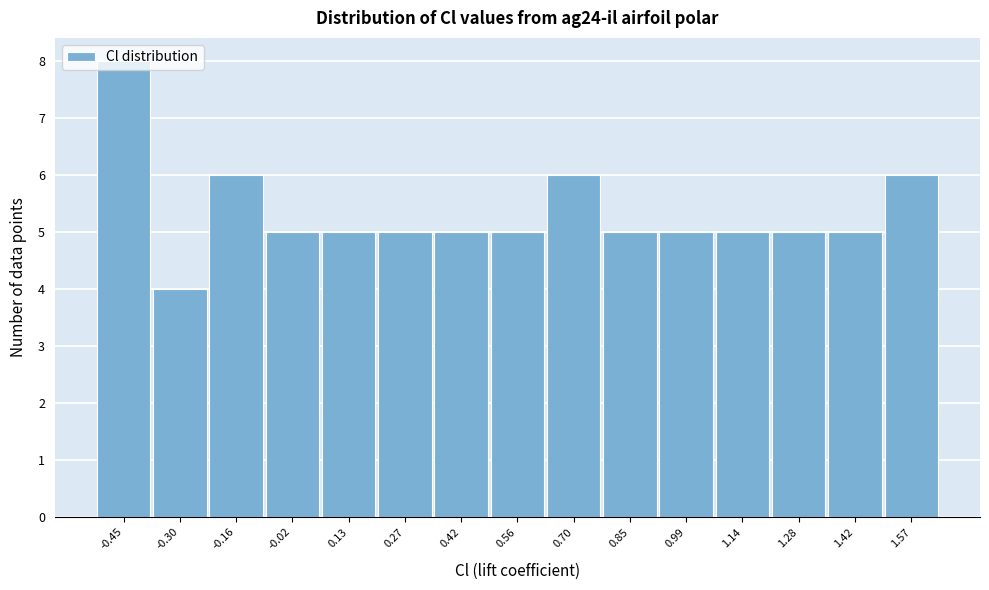

Reading left to right, list every bar in this chart as the range it spans on the x-axis followed by its height. Neither the bar edges nor the heights are printed on the chart, so give them approximately, as read against the axes.

-0.52 to -0.38: 8
-0.38 to -0.24: 4
-0.24 to -0.08: 6
-0.08 to 0.06: 5
0.06 to 0.20: 5
0.20 to 0.34: 5
0.34 to 0.48: 5
0.48 to 0.64: 5
0.64 to 0.78: 6
0.78 to 0.92: 5
0.92 to 1.06: 5
1.06 to 1.20: 5
1.20 to 1.36: 5
1.36 to 1.50: 5
1.50 to 1.64: 6